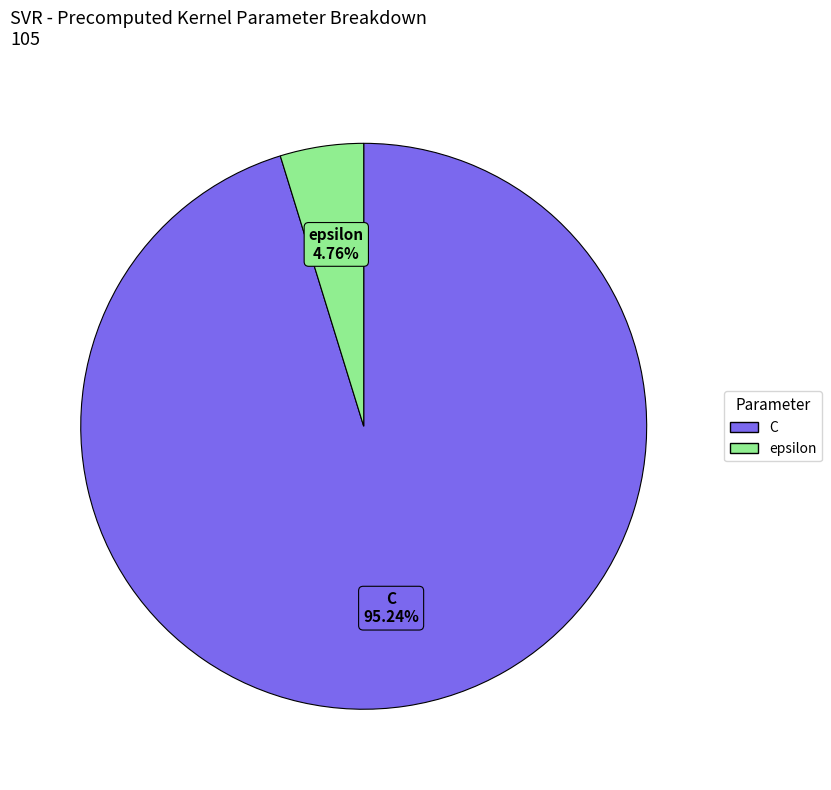

To the nearest percent, what is the combined percentage of epsilon and C?

100%